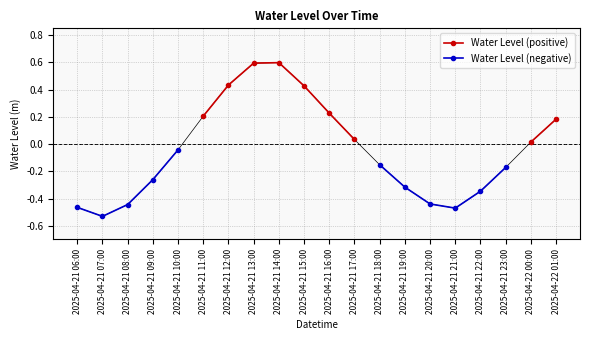

Is it true that Water Level (negative) equals -0.2 at 2025-04-21 18:00?

True